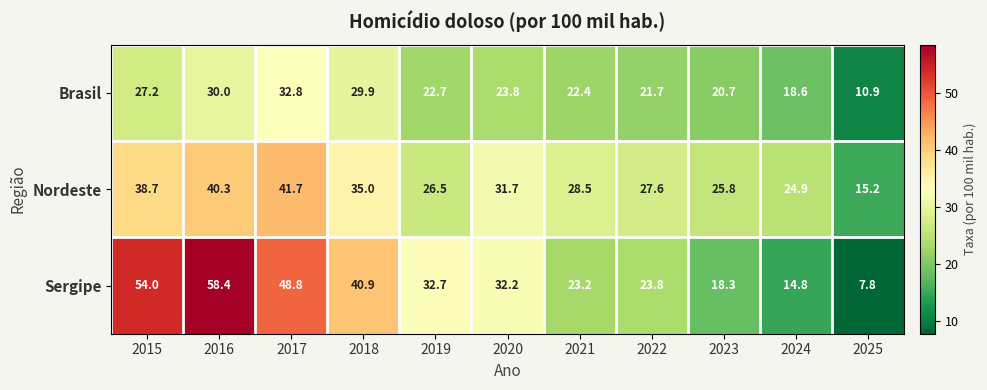

What is the difference between the highest and lowest values at 2019?

10.0